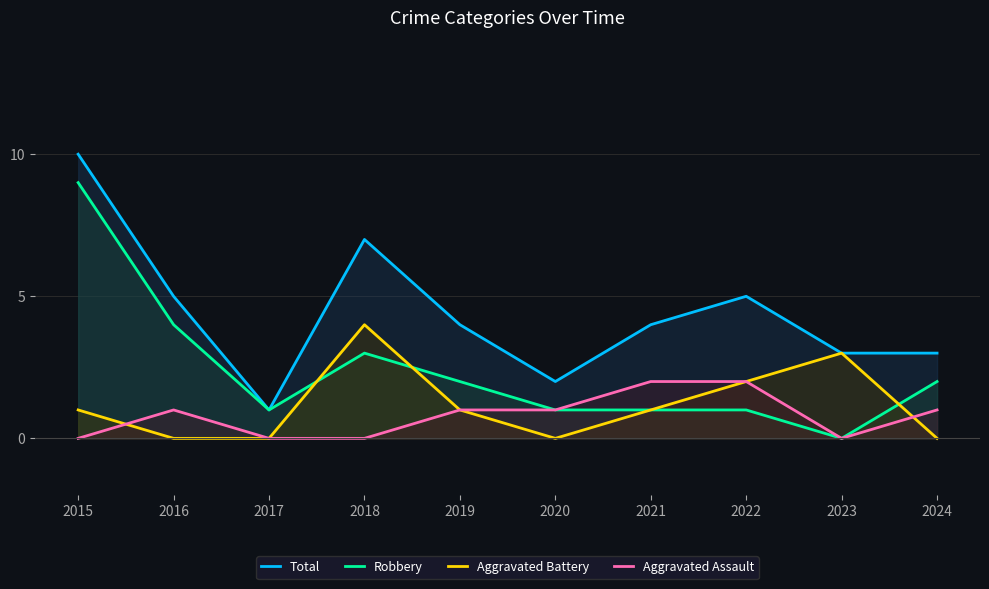

True or false: Aggravated Battery and Robbery cross at least once.

True